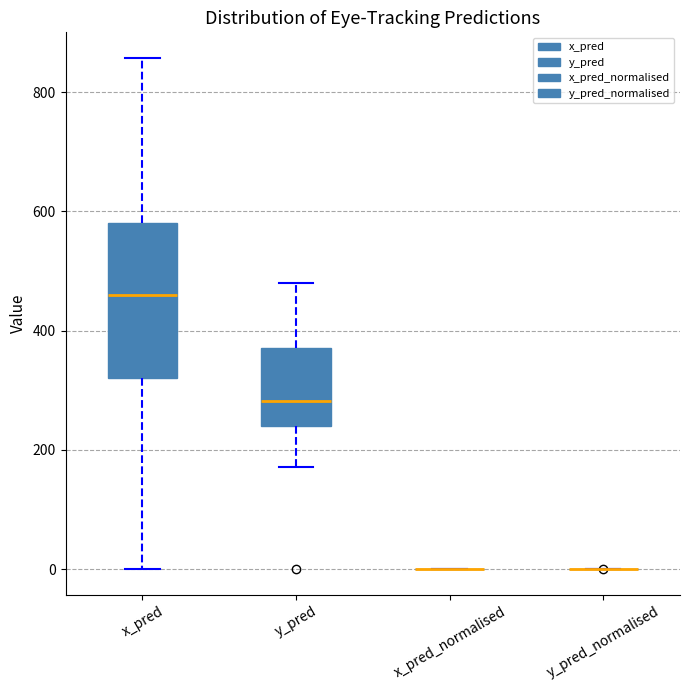

Reading left to right, read every box against the y-axis: the position of its median line, the range the box covers, and the ends of its whiskers. The values are not printed on the chart, so give them approximately, as read against the axis.

x_pred: median 460, box 320 to 580, whiskers 0 to 860
y_pred: median 280, box 240 to 380, whiskers 180 to 480
x_pred_normalised: box collapsed to a line at 0, whiskers 0 to 0
y_pred_normalised: box collapsed to a line at 0, whiskers 0 to 0